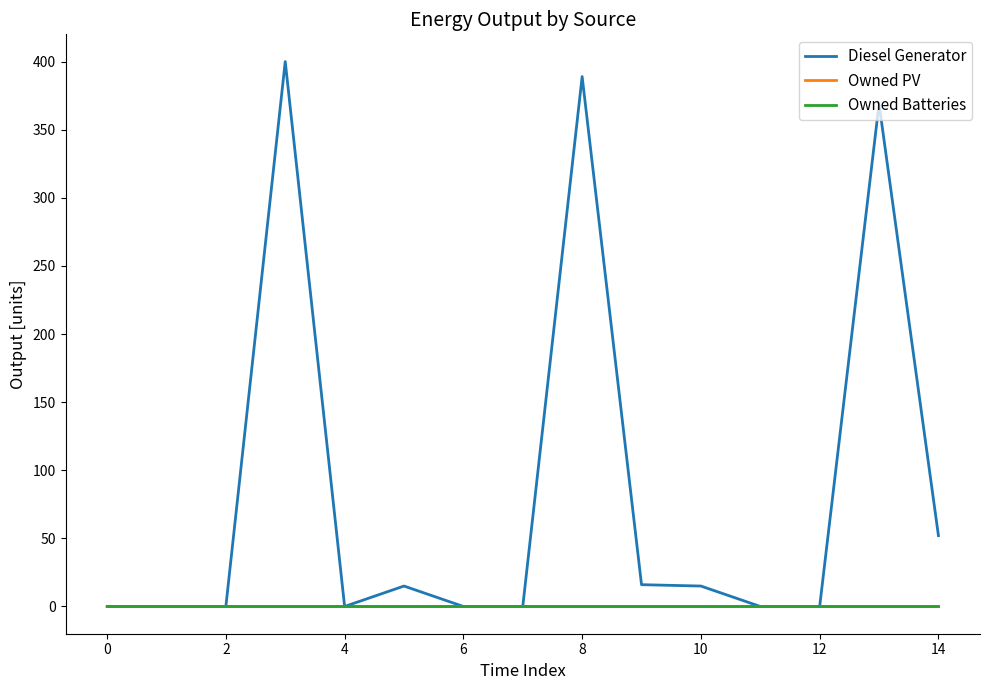

Does the chart have visible grid lines?

No